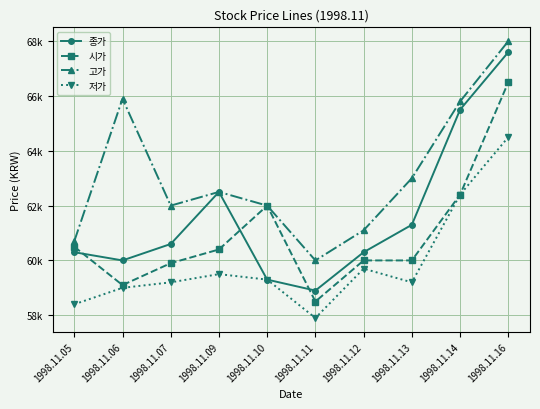

Is this an area chart (filled region under the line)?

No